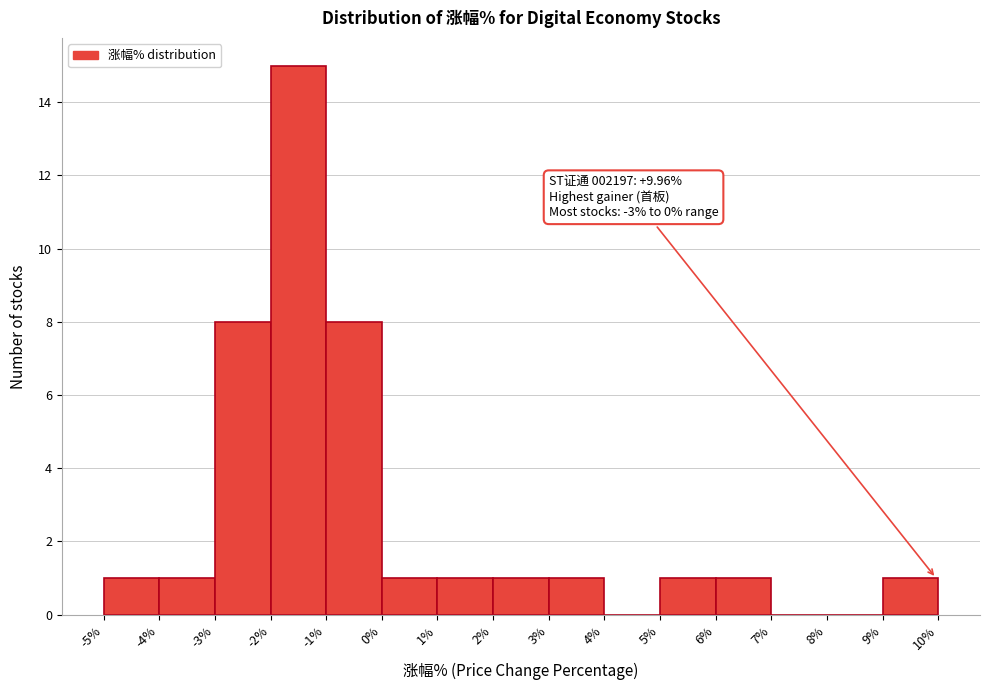

Over which range of the x-axis is the bar tallest?

-2% to -1%